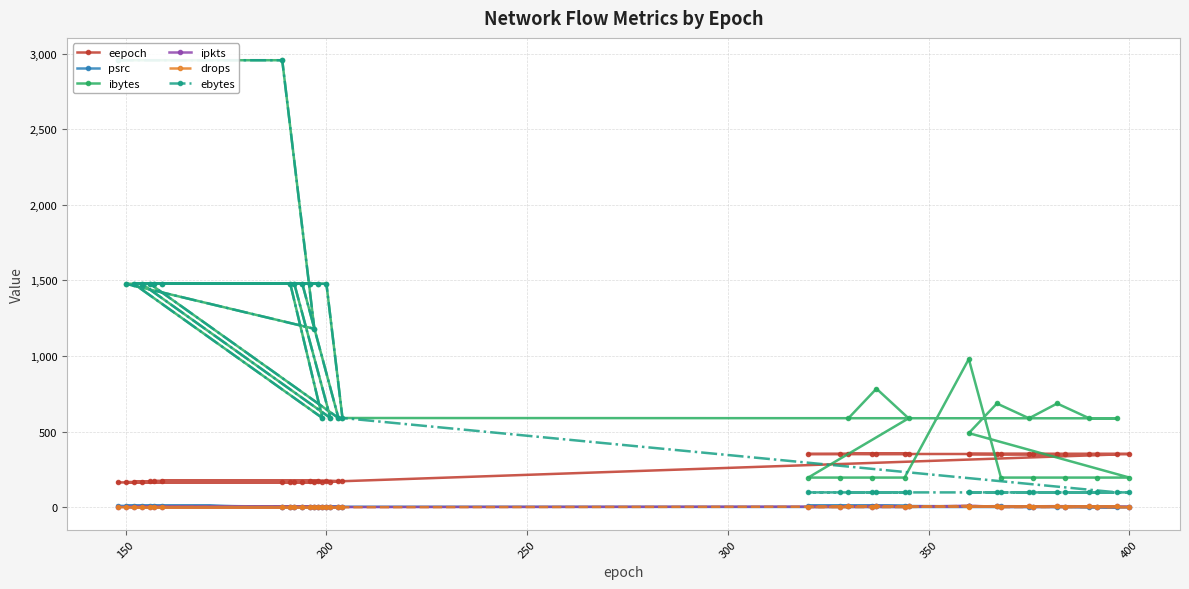

Is the value of ebytes at 30 greater than the value of drops at 17?

Yes